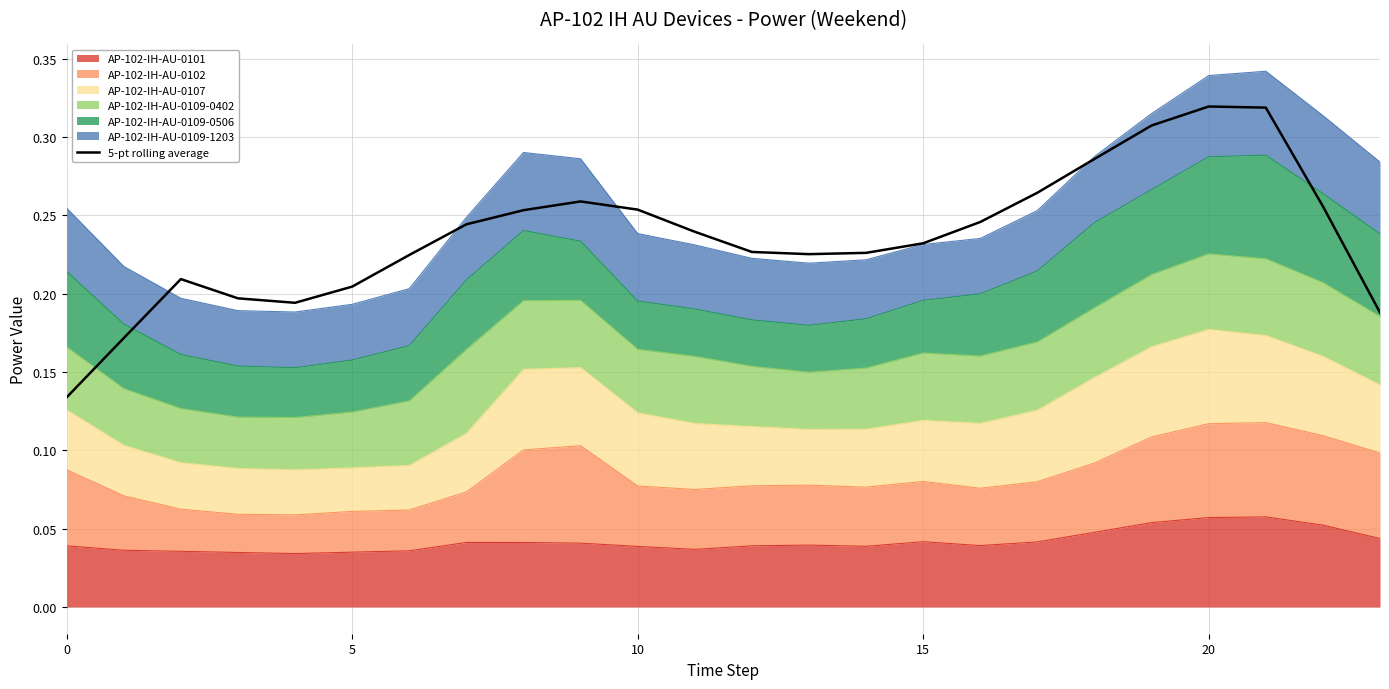

The value at 10 is 0.2. True or false?

True